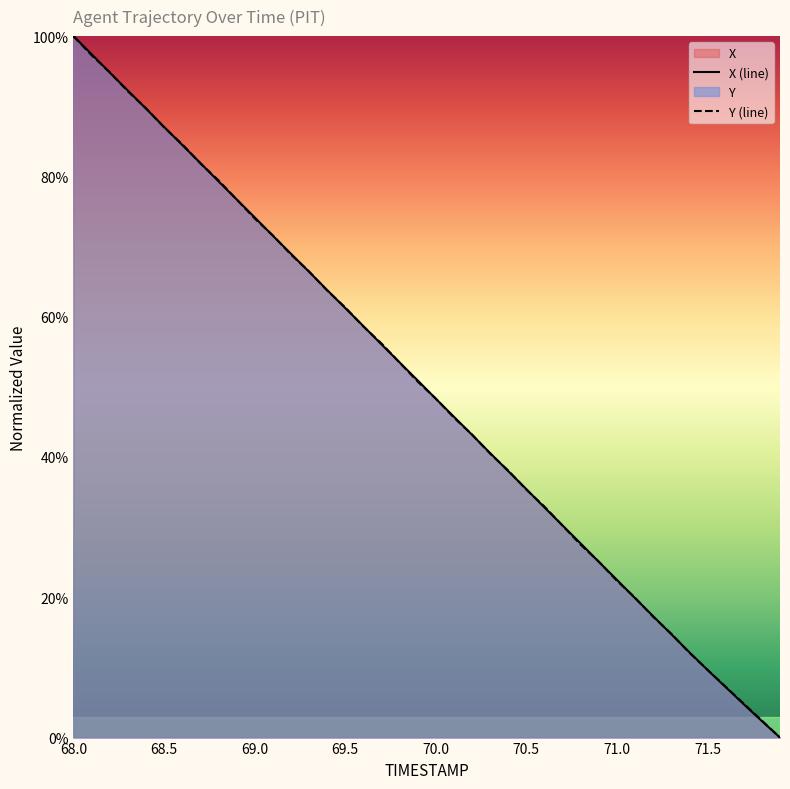

At which category is the sum across all series the highest?

68.0